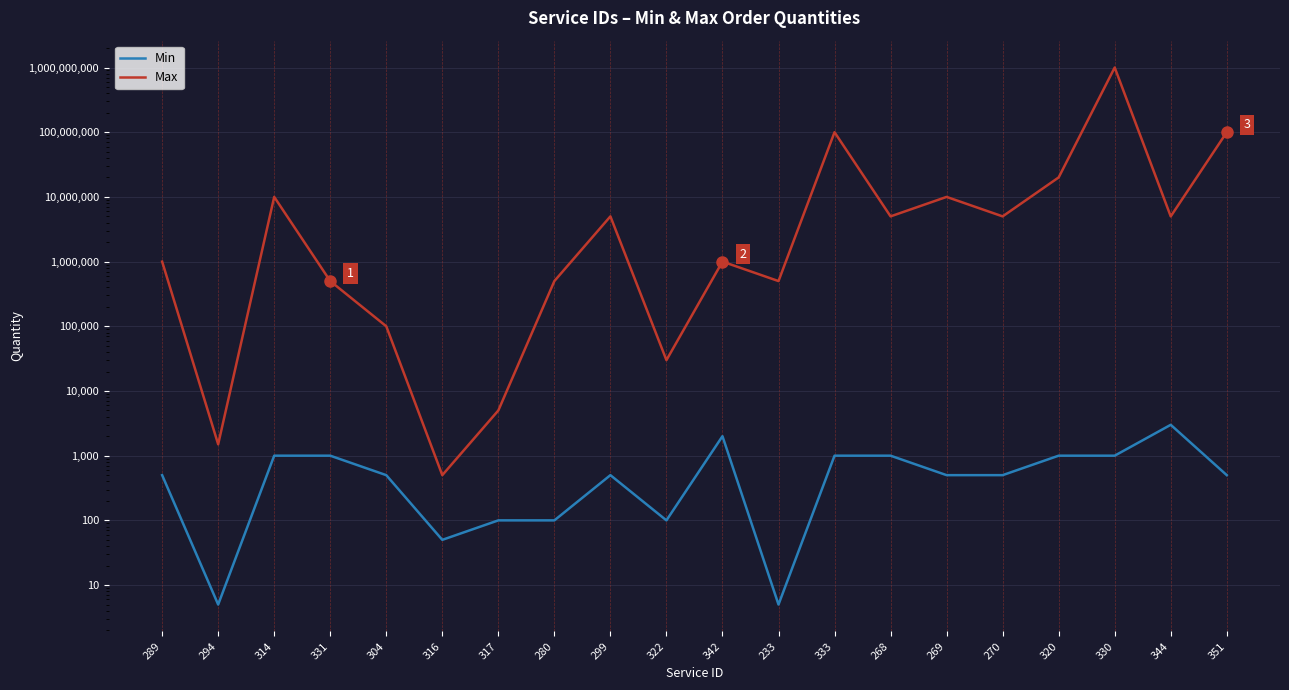

Where is the first local maximum for Min?

299